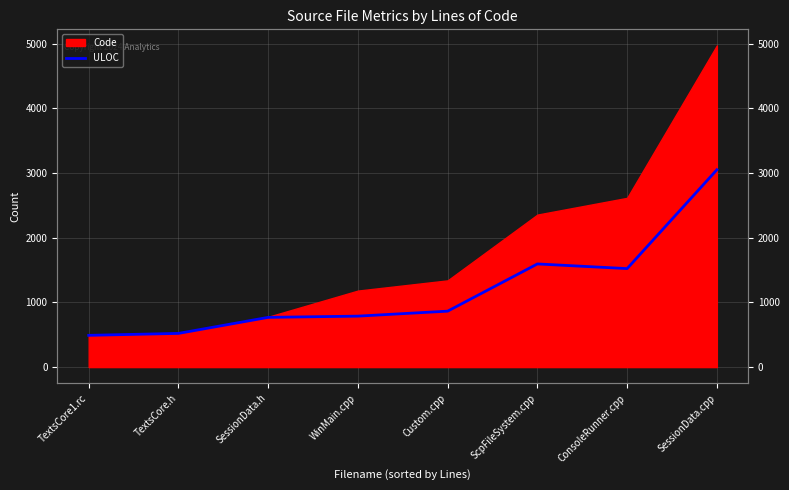

Reading right to left, extract all data points from this chart.

3051	1523	1595	865	788	769	521	491